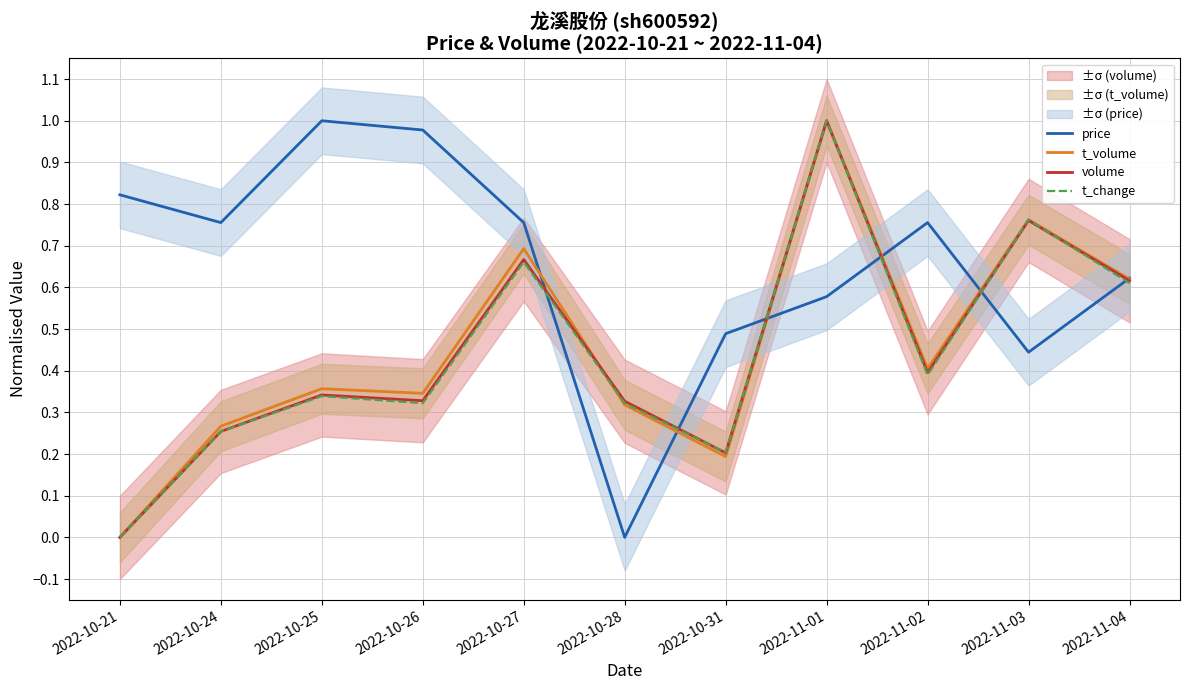

Which series ends up on top after the final intersection of t_change and t_volume?

t_volume